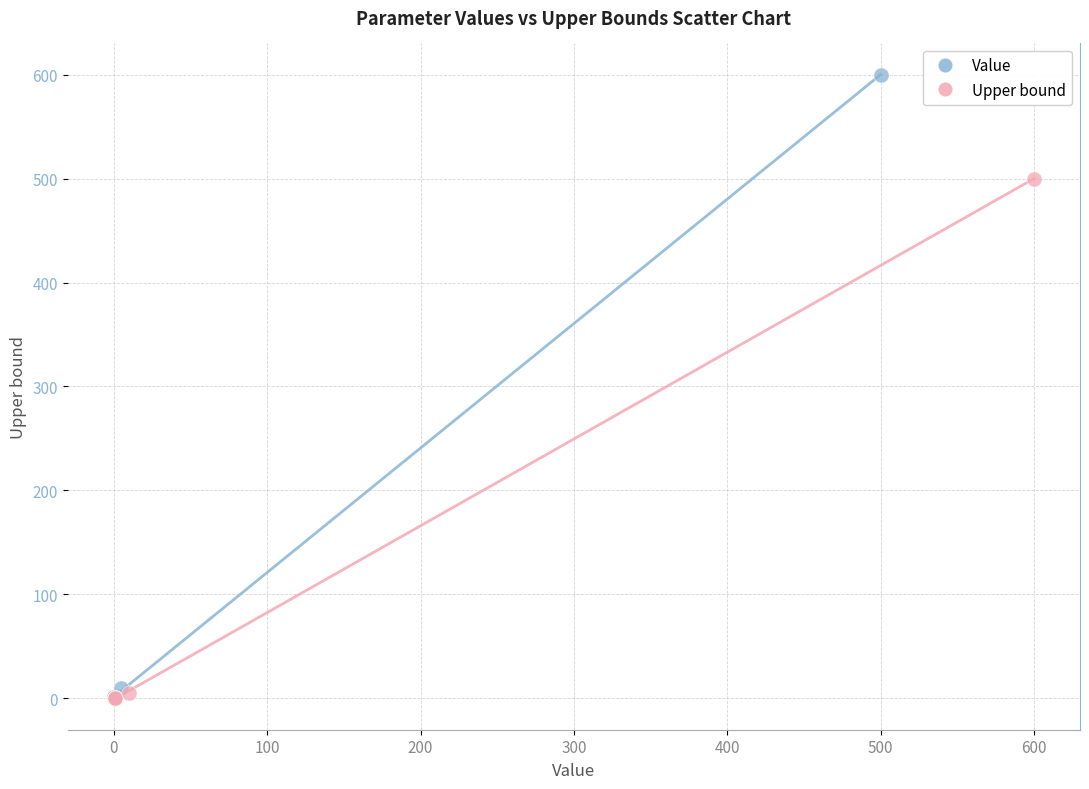

Which series has the largest Y range (max minus min)?

Value